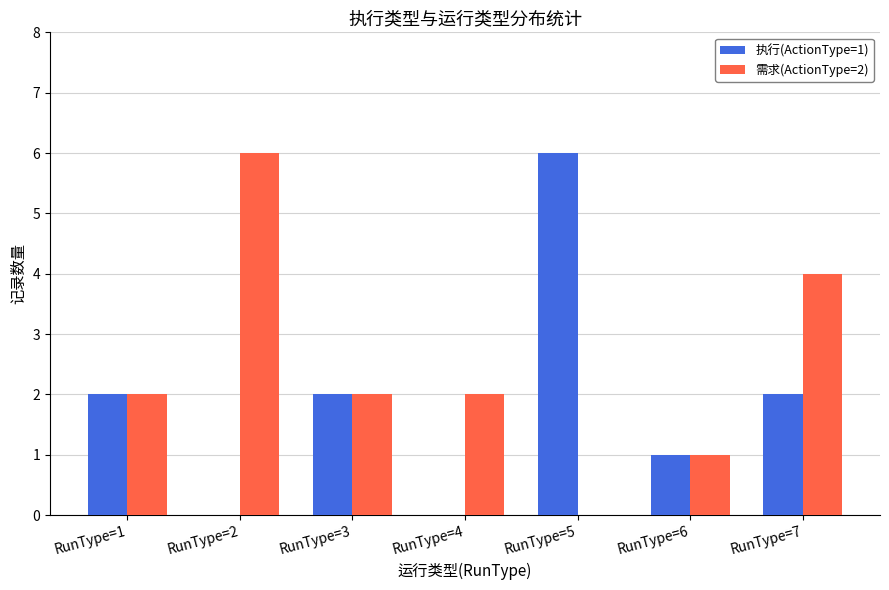

Reading left to right, extract all data points from this chart.

执行(ActionType=1): RunType=1=2	RunType=2=0	RunType=3=2	RunType=4=0	RunType=5=6	RunType=6=1	RunType=7=2
需求(ActionType=2): RunType=1=2	RunType=2=6	RunType=3=2	RunType=4=2	RunType=5=0	RunType=6=1	RunType=7=4